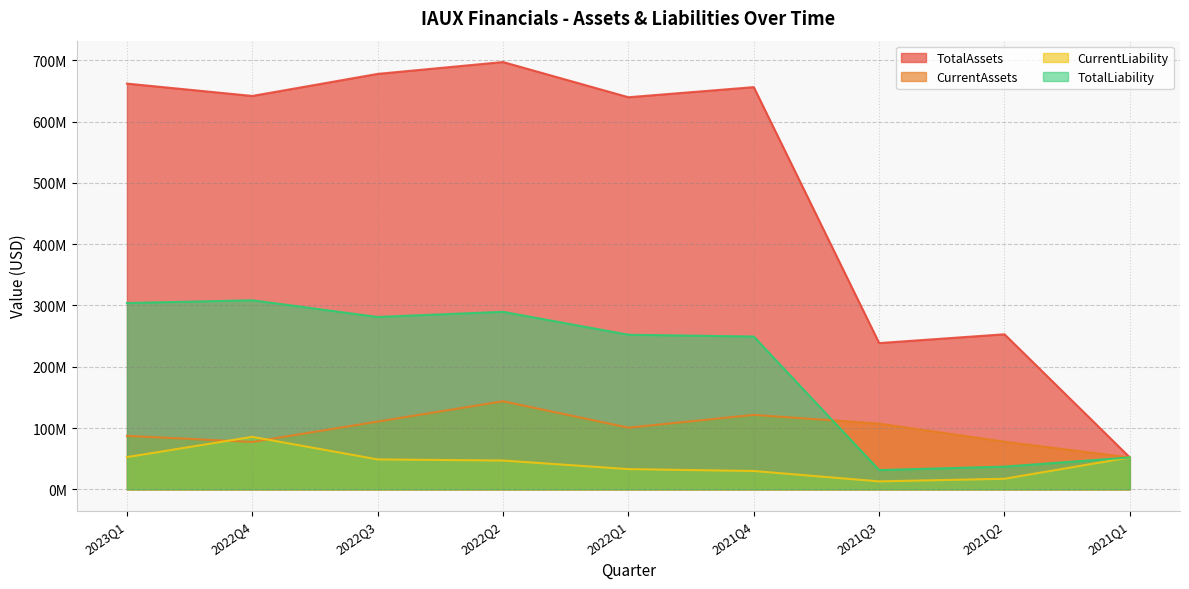

Is it true that TotalAssets equals 367398780.3 at 2022Q3?

False